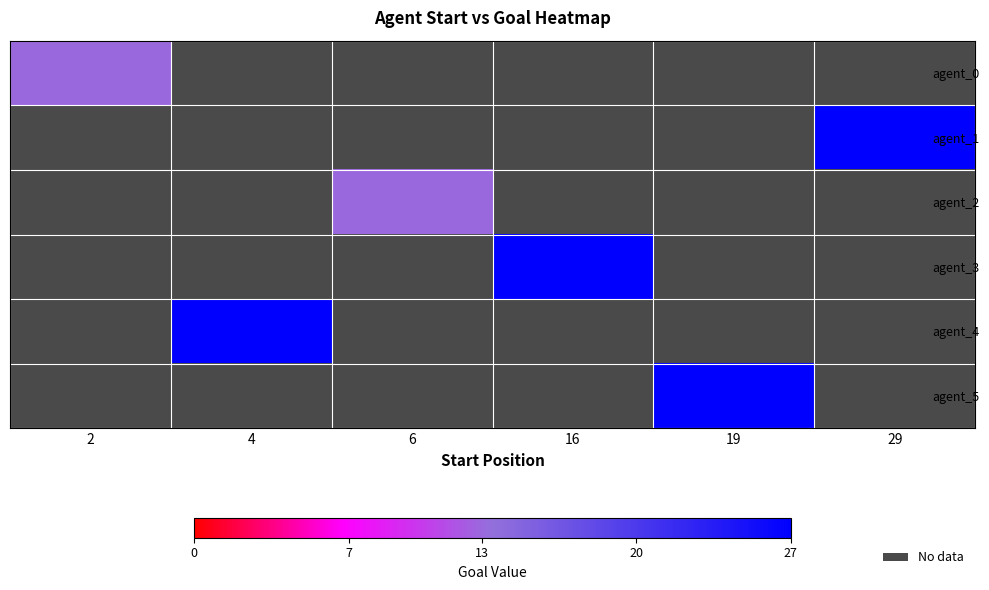

Which series has the largest range (max minus min)?

agent_0